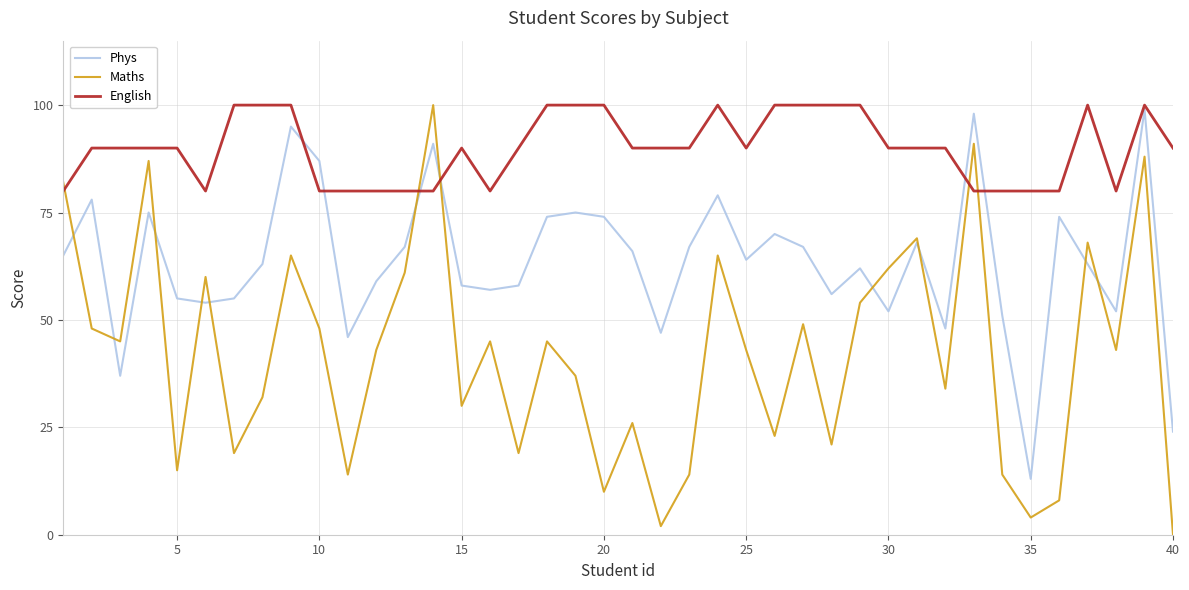

Which series ends up on top after the final intersection of English and Maths?

English